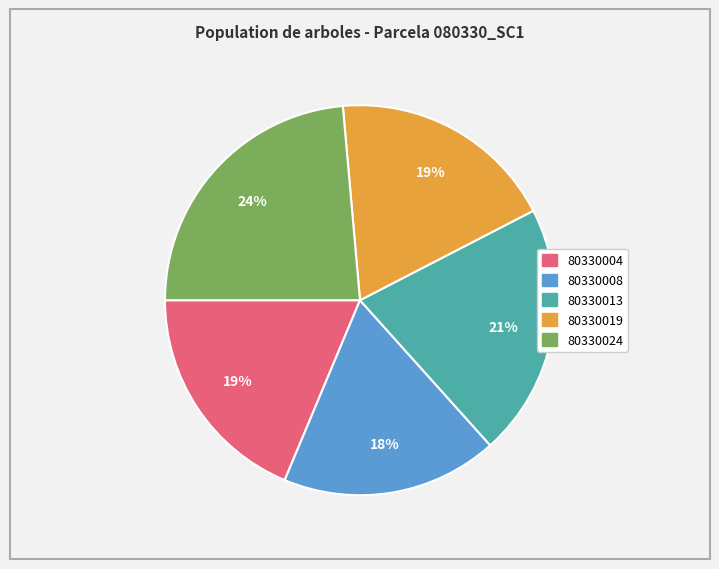

Count the number of slices in the pie.

5